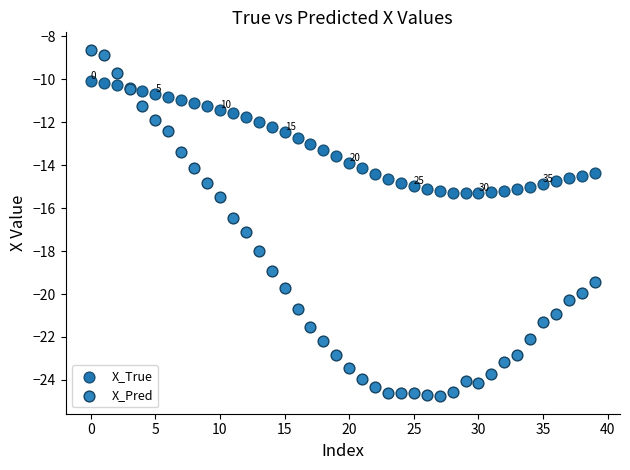

Which series contains the highest Y value?

X_Pred